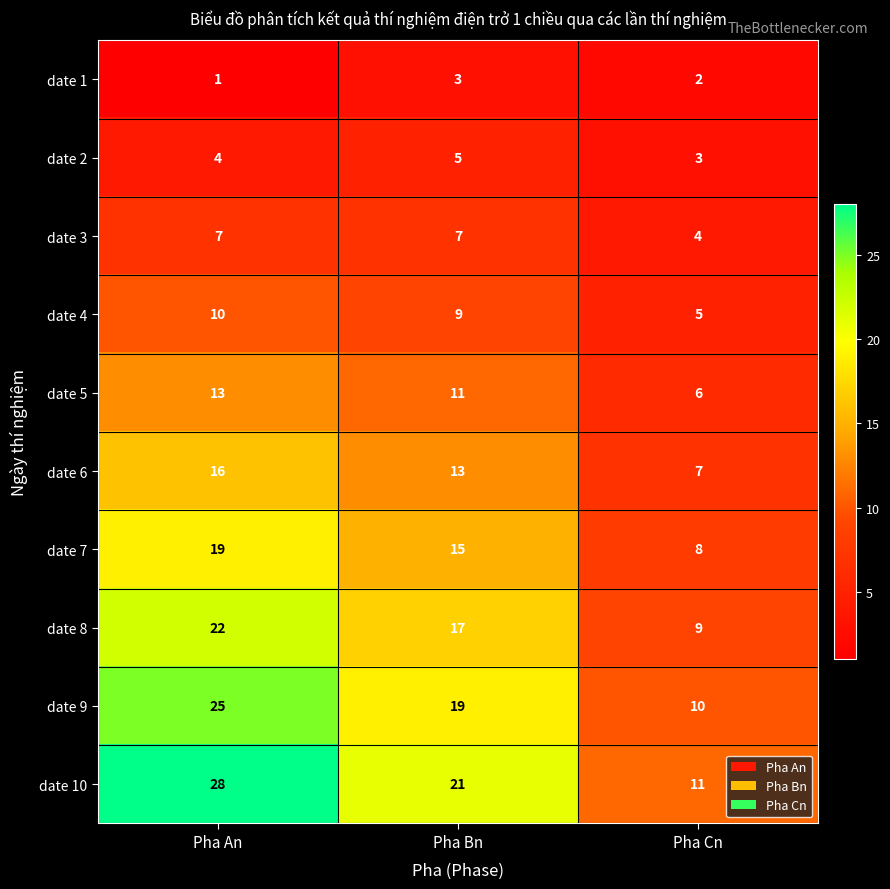

Which series has the widest spread of values?

date 10